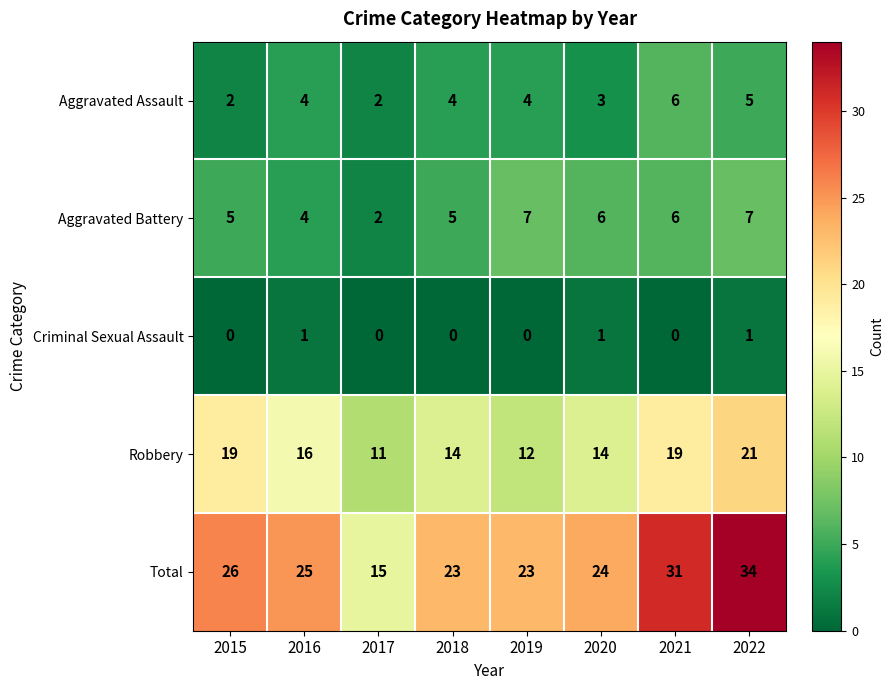

The value of Robbery at 2021 is 29. True or false?

False